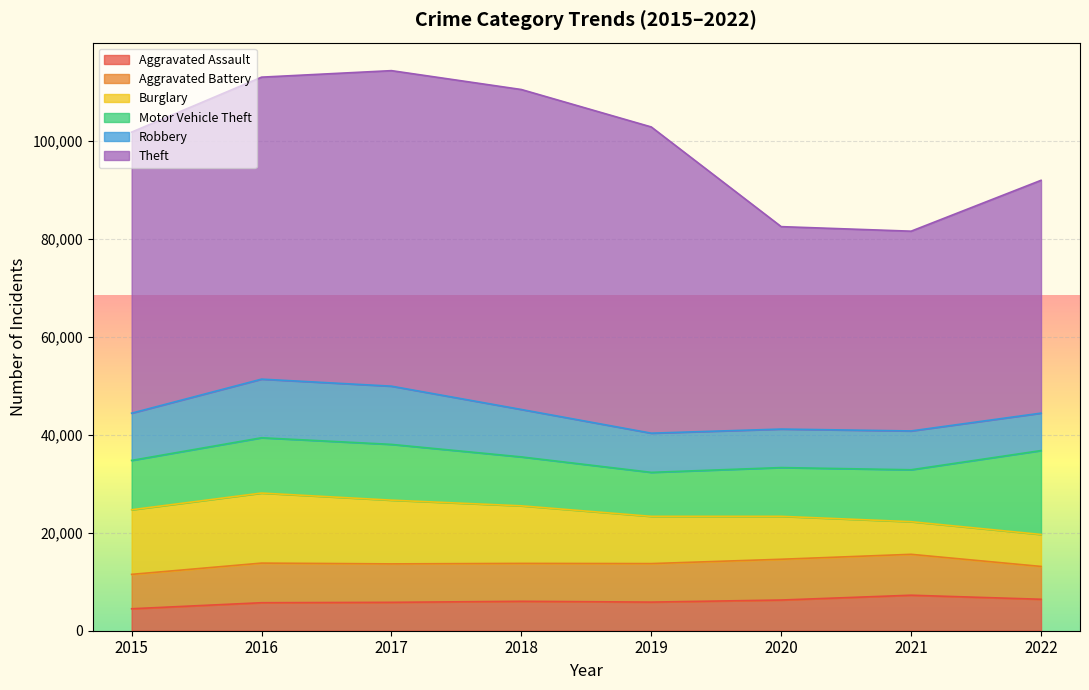

What is the difference between the maximum and minimum values in the Theft series?

24520